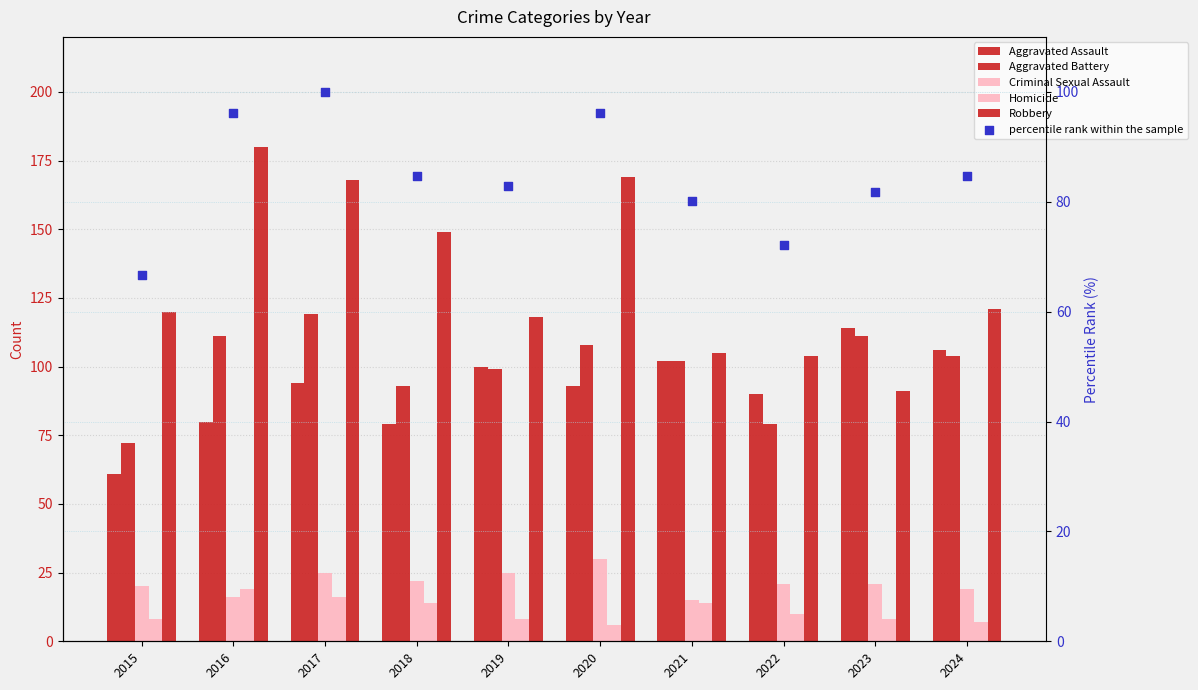

What is the total value across all series at 2019?

432.9